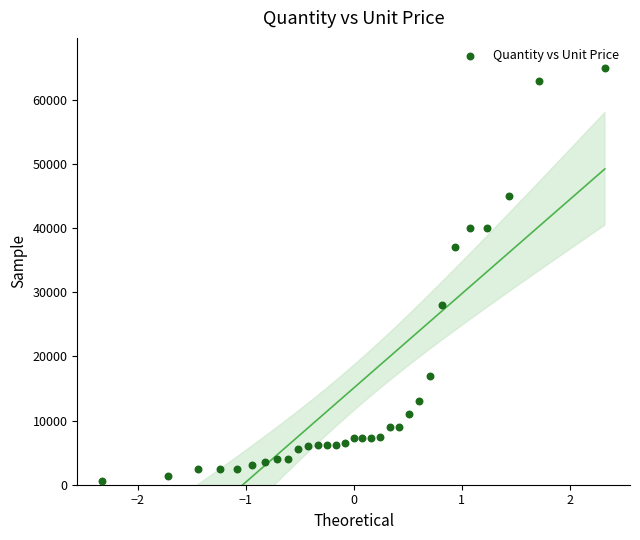

What is the range of Y values (max minus min)?

64400